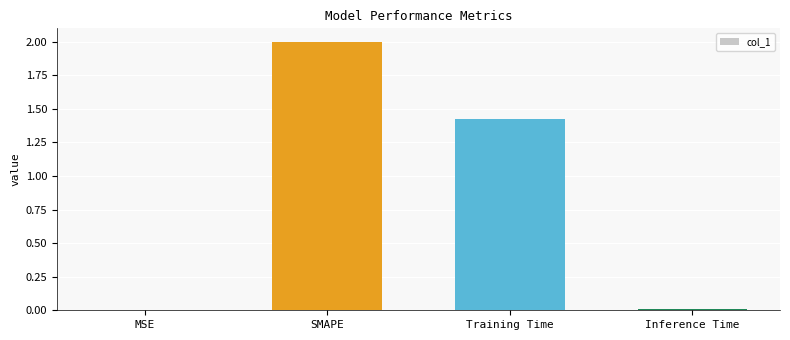

How many data points are above 1?

2